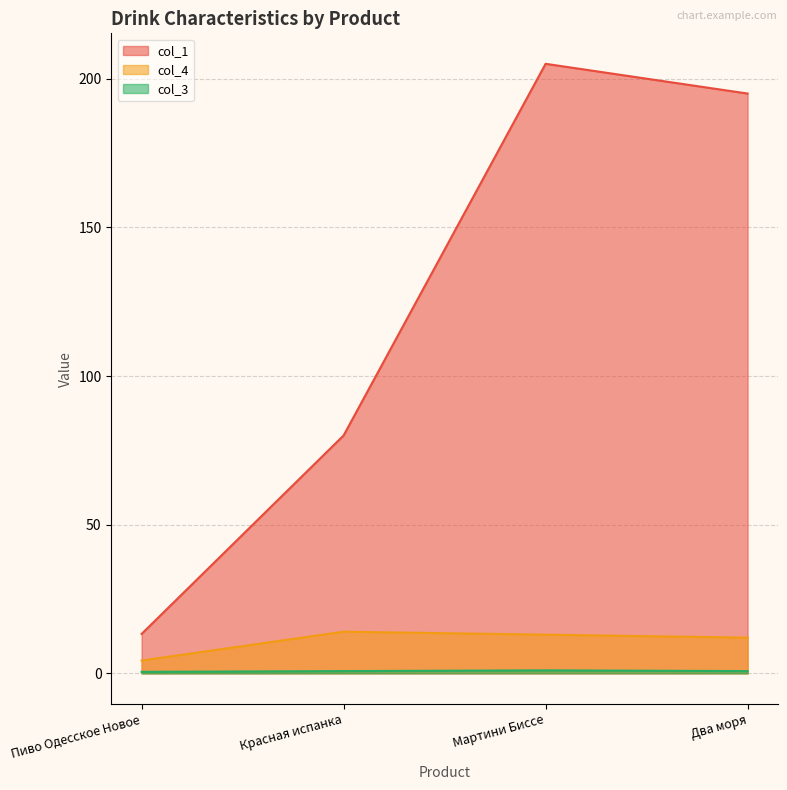

What is the difference between the col_1 values at Красная испанка and Мартини Биссе?

125.0